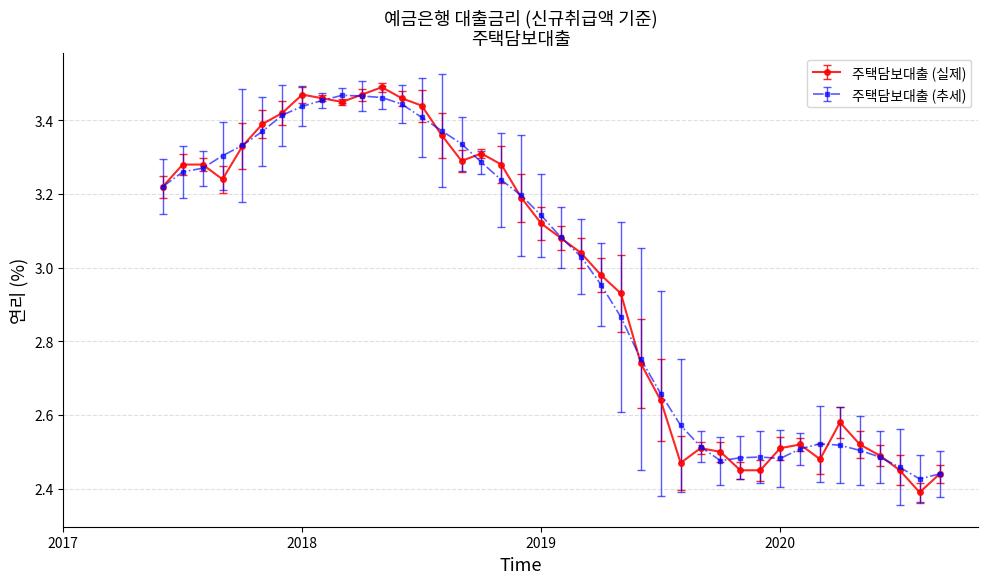

At how many categories does at least one series exceed 3?

22